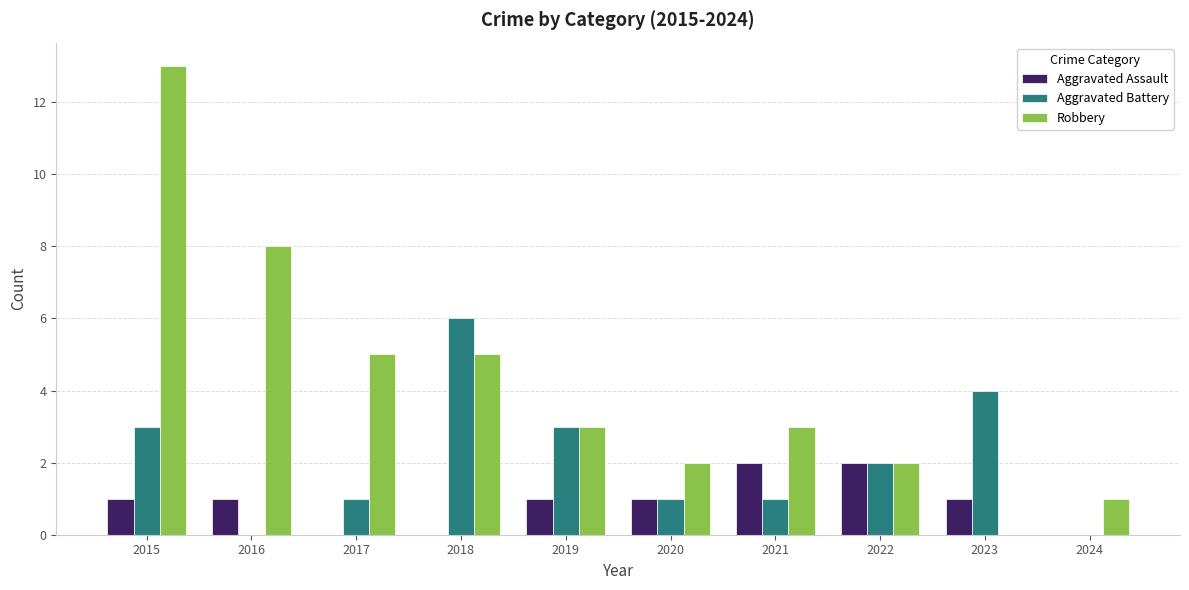

Count the number of categories in the chart.

10